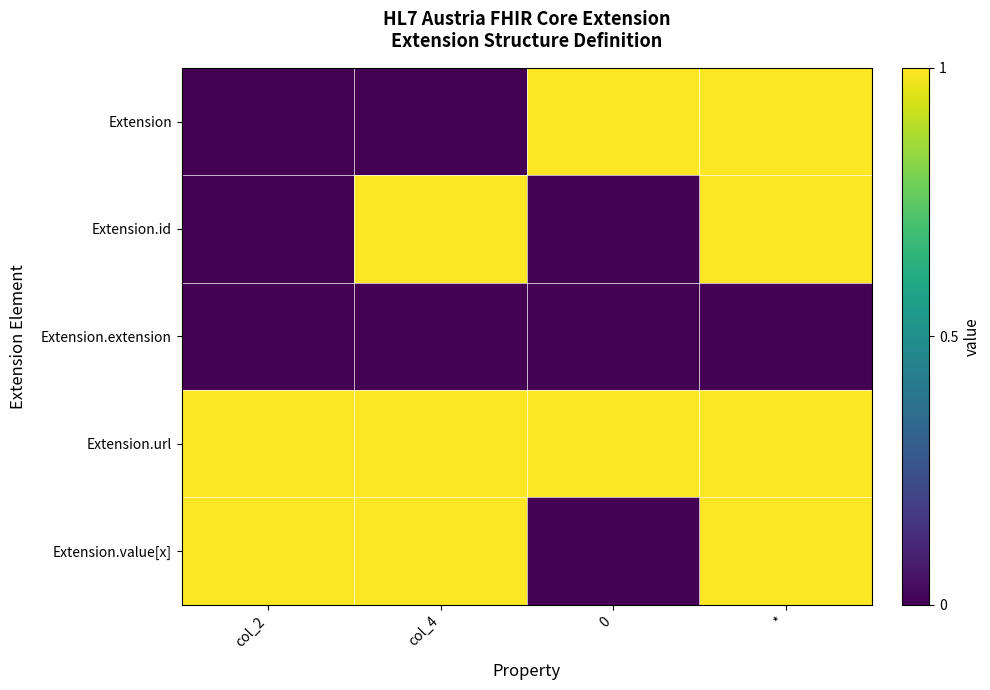

Reading right to left, list all the values displayed in this chart.

row_0: 1	1	0	0
row_1: 1	0	1	0
row_2: 0	0	0	0
row_3: 1	1	1	1
row_4: 1	0	1	1